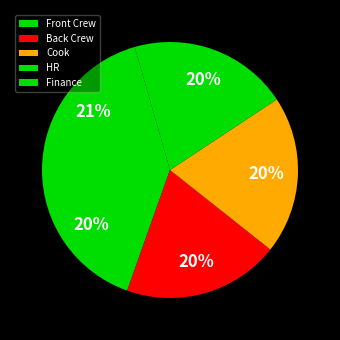

To the nearest percent, what percentage of the pie is Front Crew?

20%